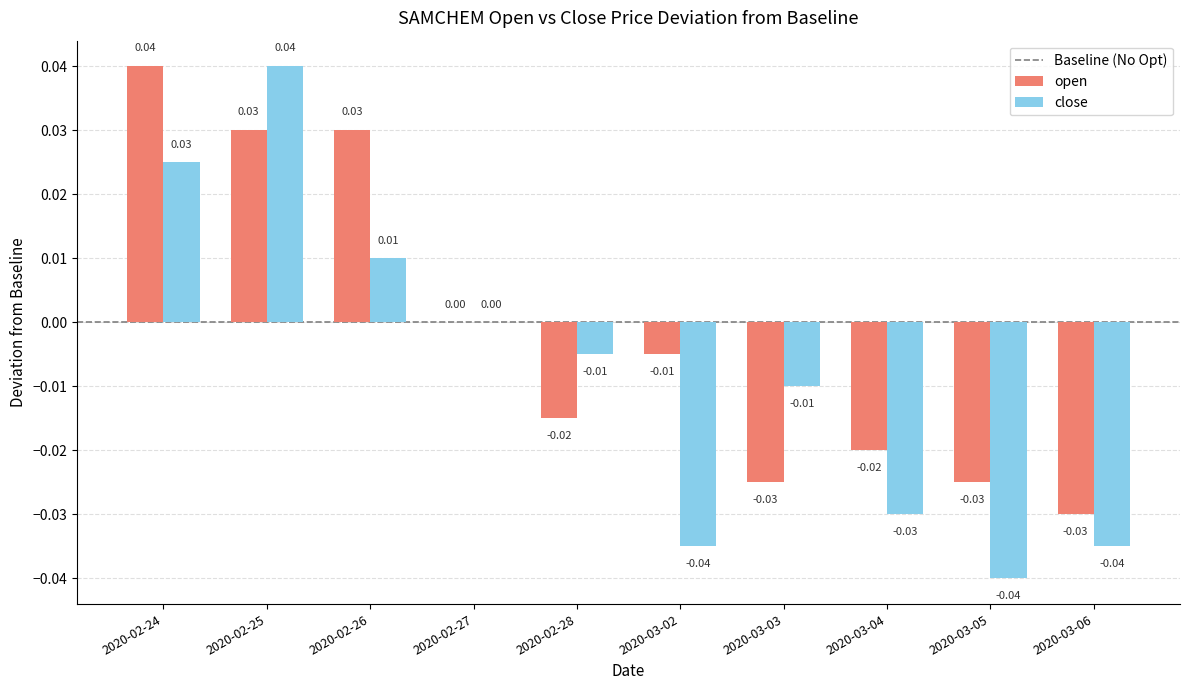

Which series has the largest total across all categories?

open